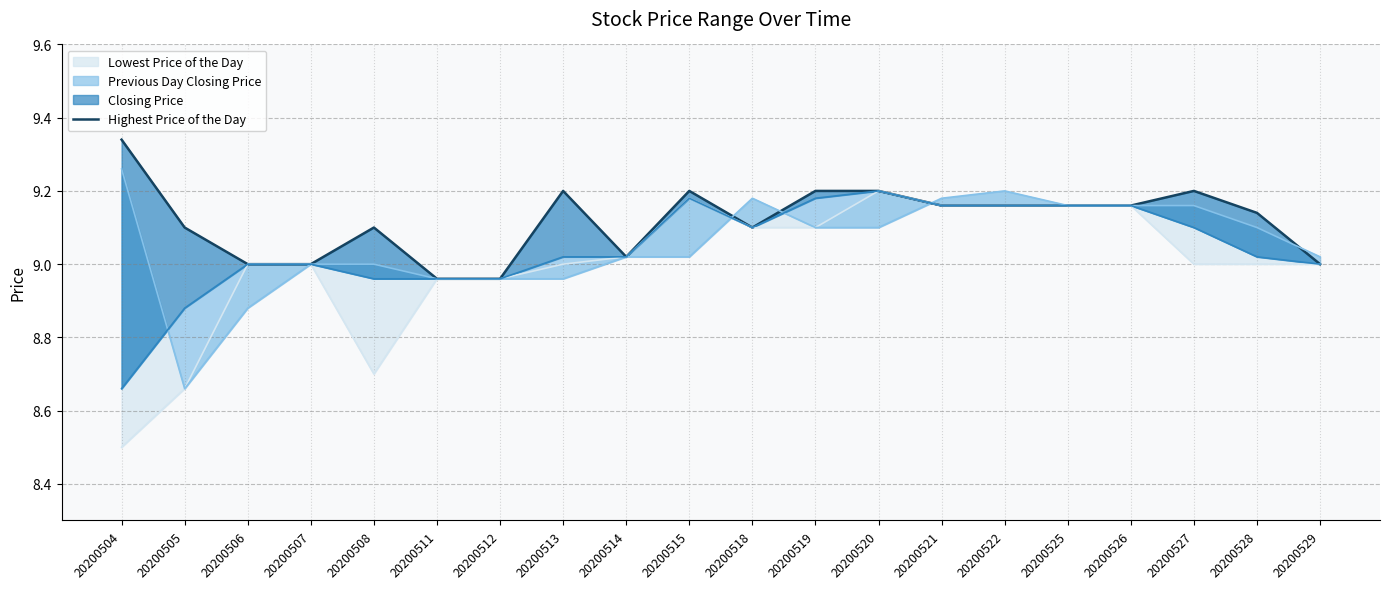

How many categories are shown in the chart?

20